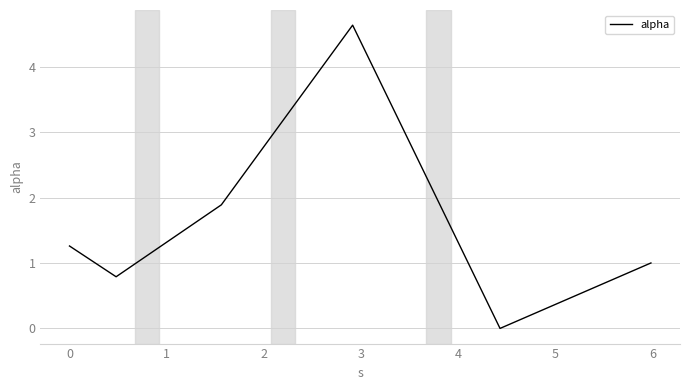

What is the maximum value shown in the chart?

4.6